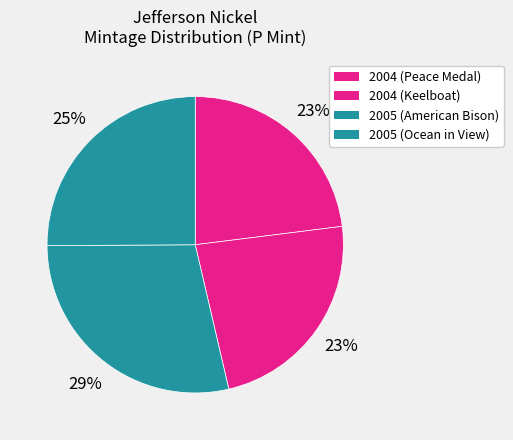

Which slice is the largest?

American Bison